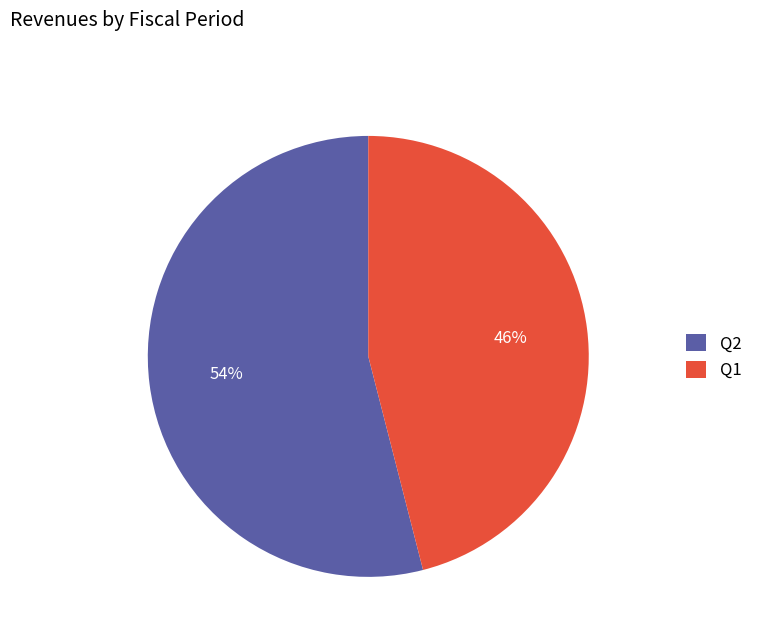

Which slice is the smallest?

Q1